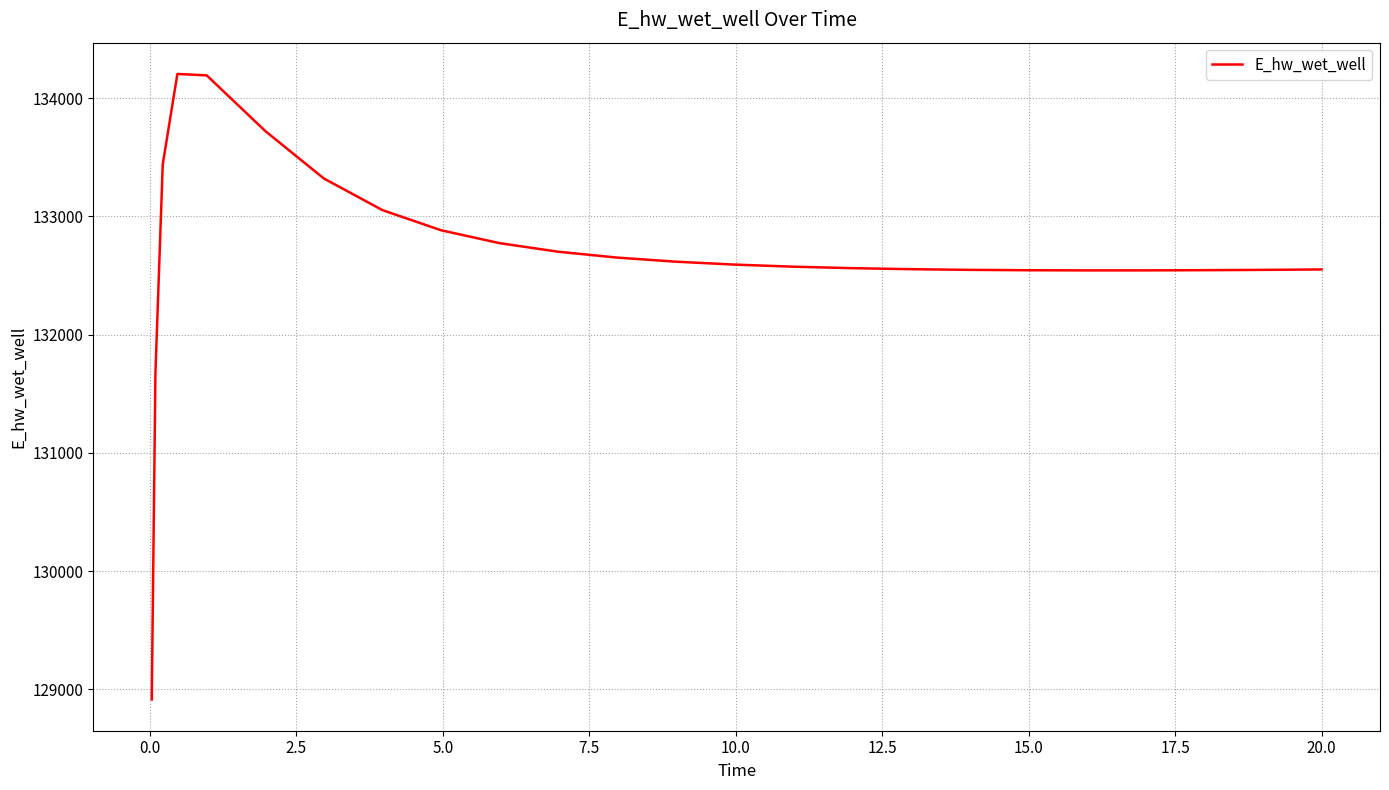

What is the minimum value shown in the chart?

128913.2